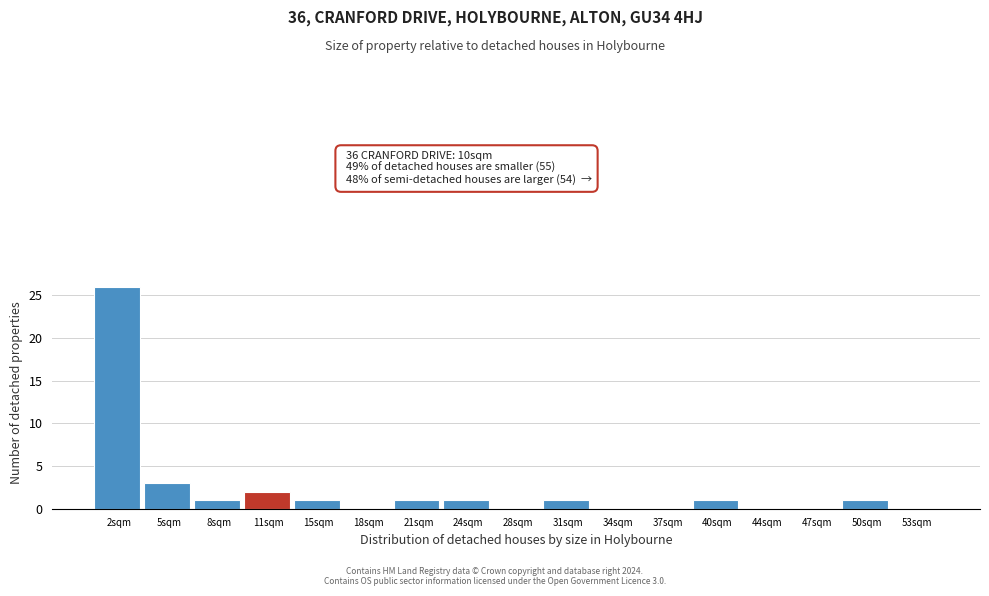

Over which range of the x-axis is the bar tallest?

0.0 to 3.0